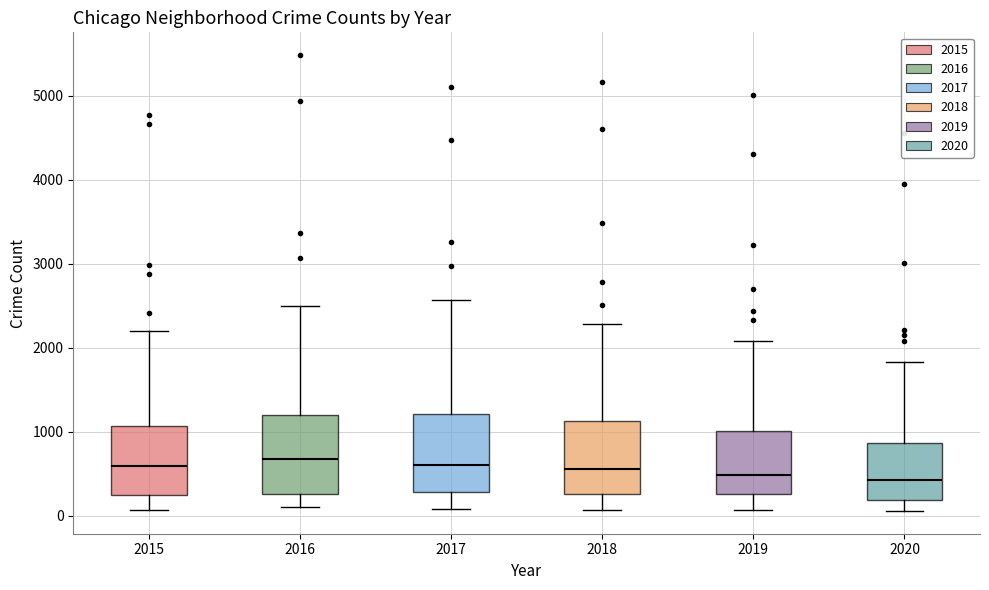

Reading left to right, transcribe this box plot: for each box, give where its median line is, the range the box spans, and where its two whiskers end, as read against the y-axis. The values are not printed on the chart, so give them approximately, as read against the axis.

2015: median 600, box 300 to 1100, whiskers 100 to 2200
2016: median 700, box 300 to 1200, whiskers 100 to 2500
2017: median 600, box 300 to 1200, whiskers 100 to 2600
2018: median 600, box 300 to 1100, whiskers 100 to 2300
2019: median 500, box 300 to 1000, whiskers 100 to 2100
2020: median 400, box 200 to 900, whiskers 100 to 1800